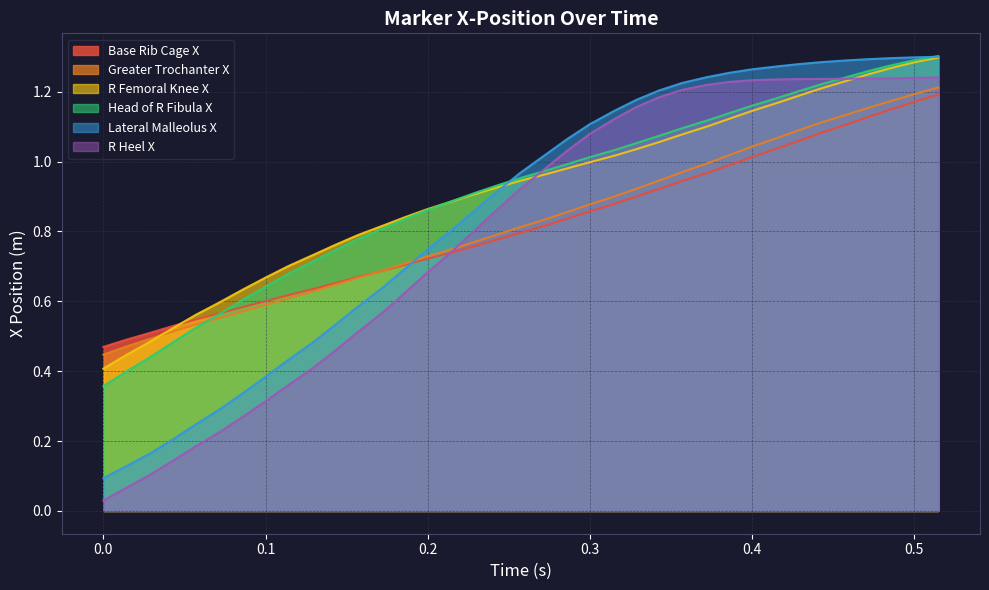

What are all the series names shown in the legend?

Base Rib Cage X, Greater Trochanter X, R Femoral Knee X, Head of R Fibula X, Lateral Malleolus X, R Heel X